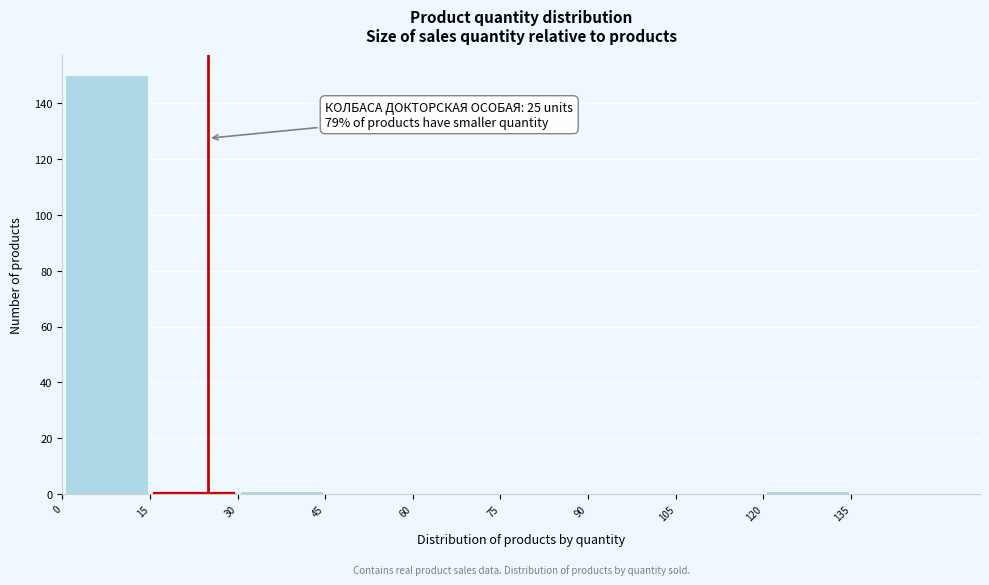

Over which range of the x-axis is the bar tallest?

0 to 15